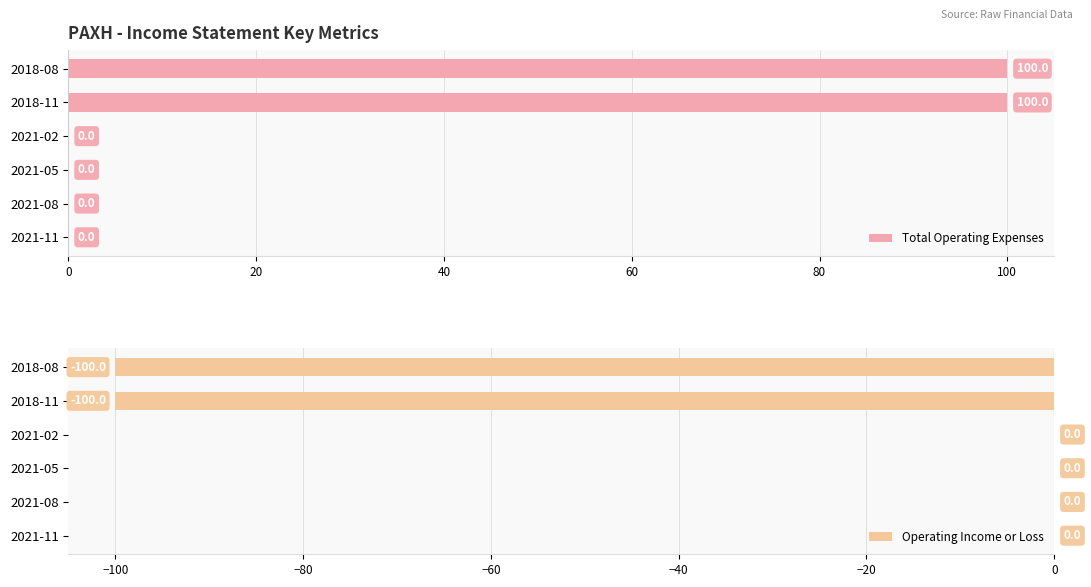

Which series has the largest total across all categories?

Total Operating Expenses